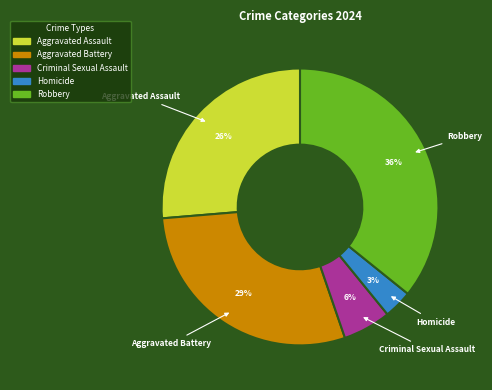

How many slices are in this pie chart?

5